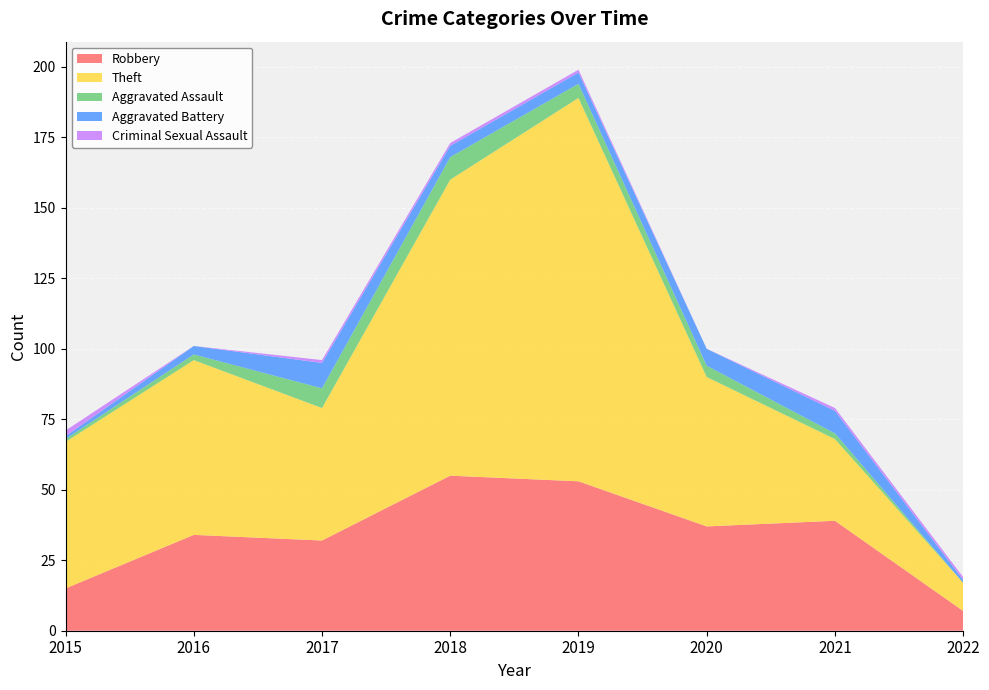

Reading right to left, what are all the values shown in this chart?

Robbery: 7	39	37	53	55	32	34	15
Theft: 10	29	53	136	105	47	62	52
Aggravated Assault: 0	2	4	5	8	7	2	1
Aggravated Battery: 1	8	6	4	4	9	3	1
Criminal Sexual Assault: 1	1	0	1	1	1	0	2